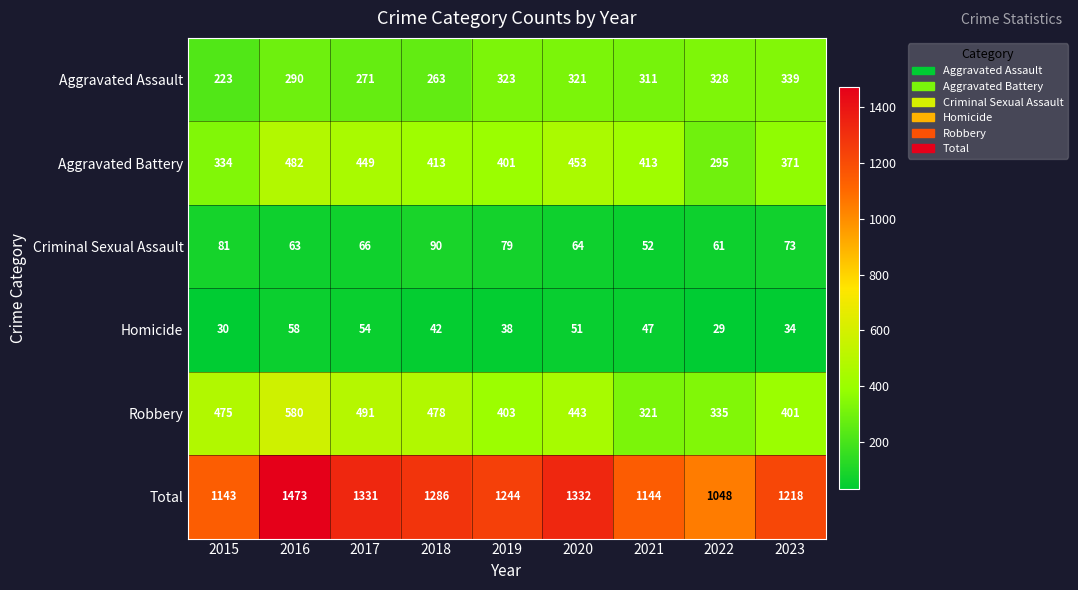

Where is Robbery nearest to the value 450?

2020